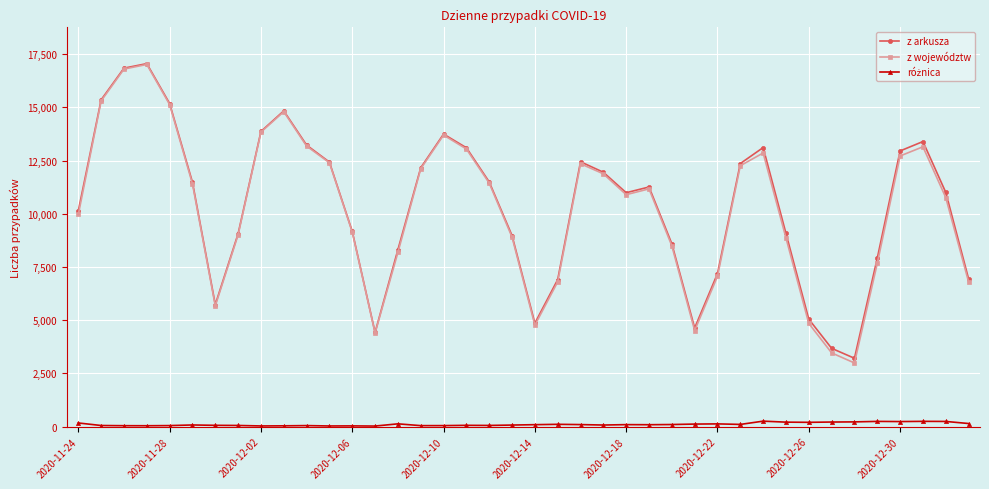

Which series has the widest spread of values?

z województw